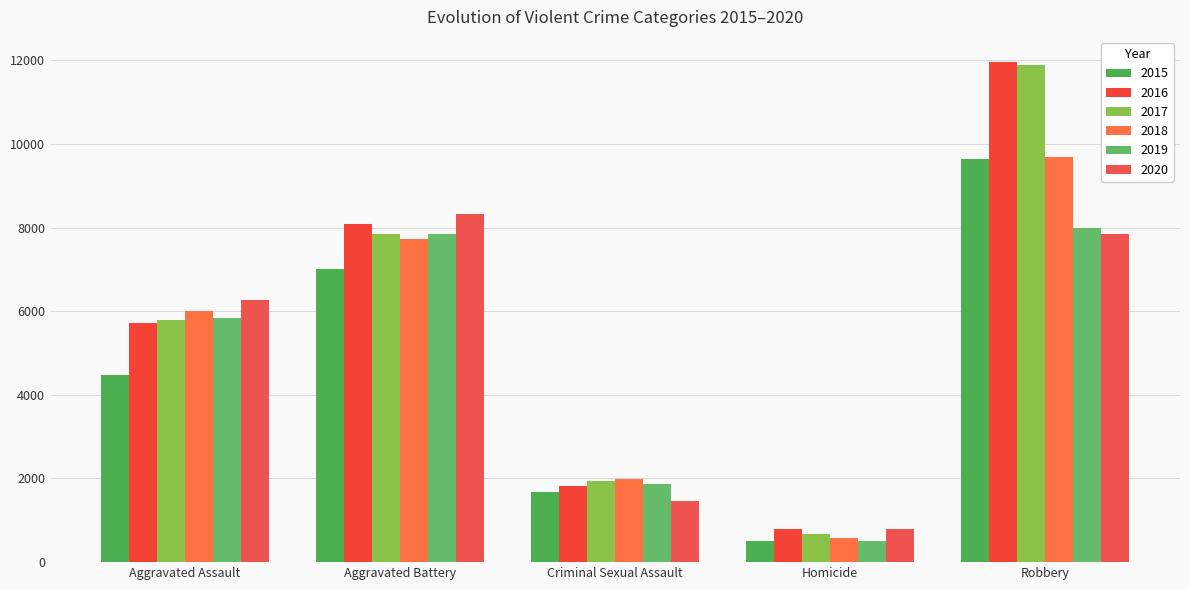

Reading left to right, what are all the values shown in this chart?

2015: 4480	7018	1670	496	9638
2016: 5712	8085	1819	786	11960
2017: 5793	7845	1950	672	11880
2018: 6001	7734	1982	589	9679
2019: 5841	7857	1880	498	7994
2020: 6263	8319	1454	787	7855